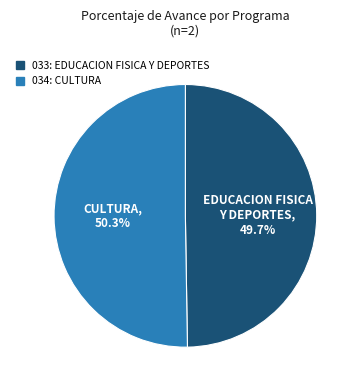

What is the ratio of the value at 033: EDUCACION FISICA Y DEPORTES to the value at 034: CULTURA?

1.0